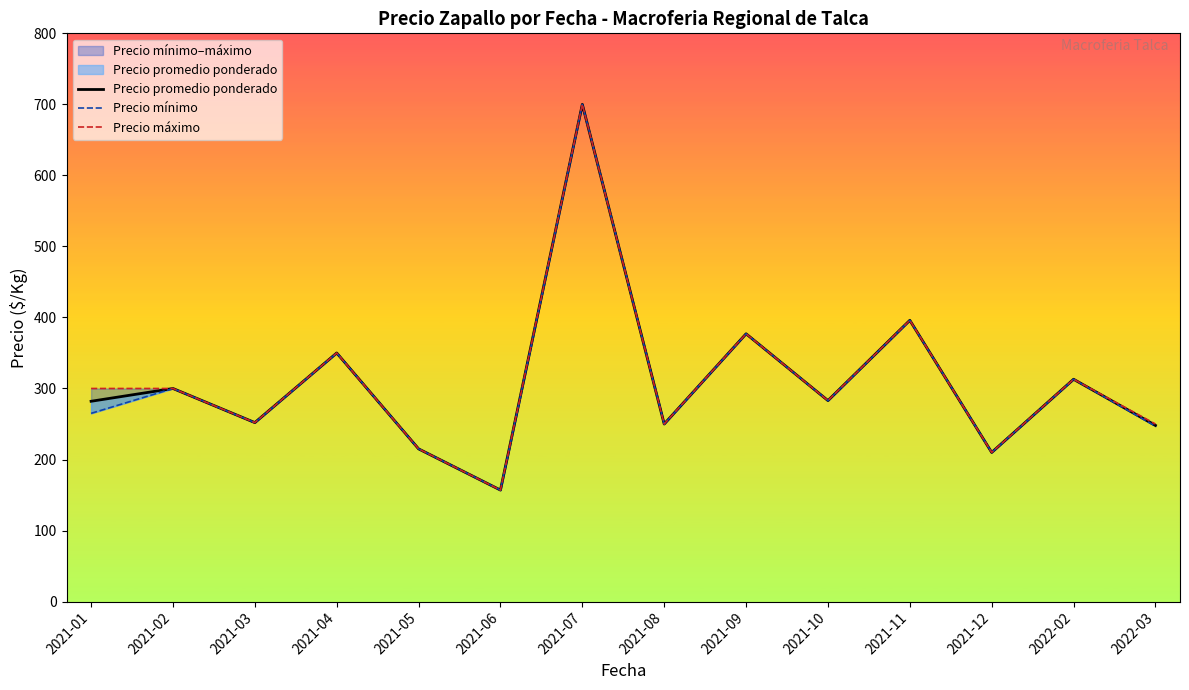

What is the difference between the maximum and minimum values in the Precio mínimo series?

543